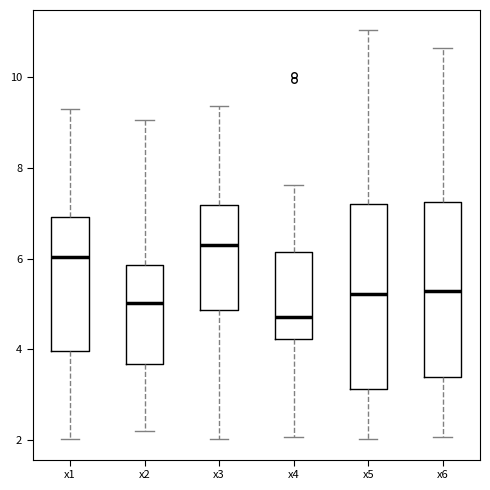

Where does the median line of the box for x6 sit on the y-axis? The values are not printed on the chart, so give them approximately, as read against the axis.

5.2